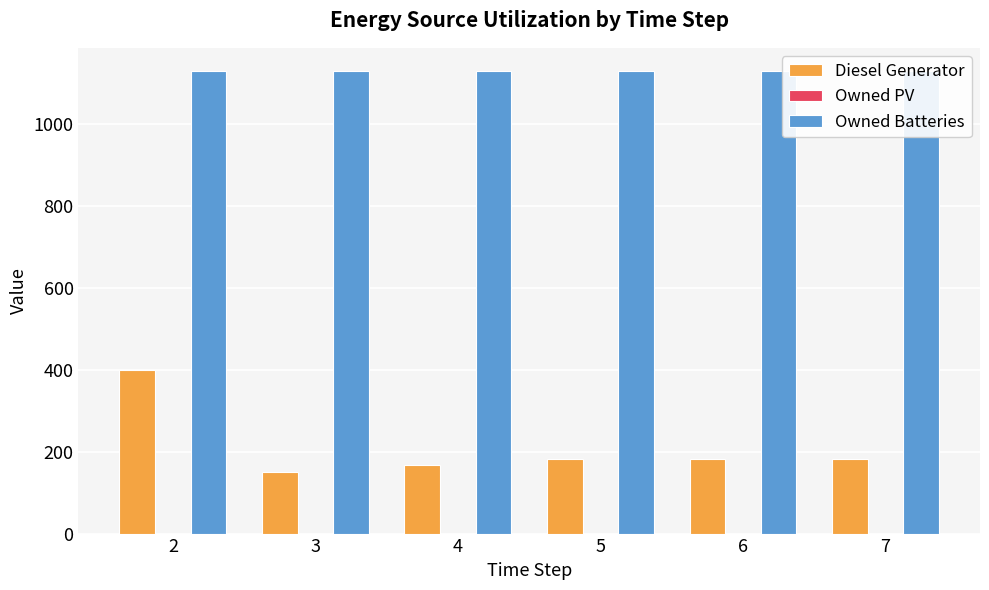

Rank the series by their average value, from highest to lowest.

Owned Batteries, Diesel Generator, Owned PV